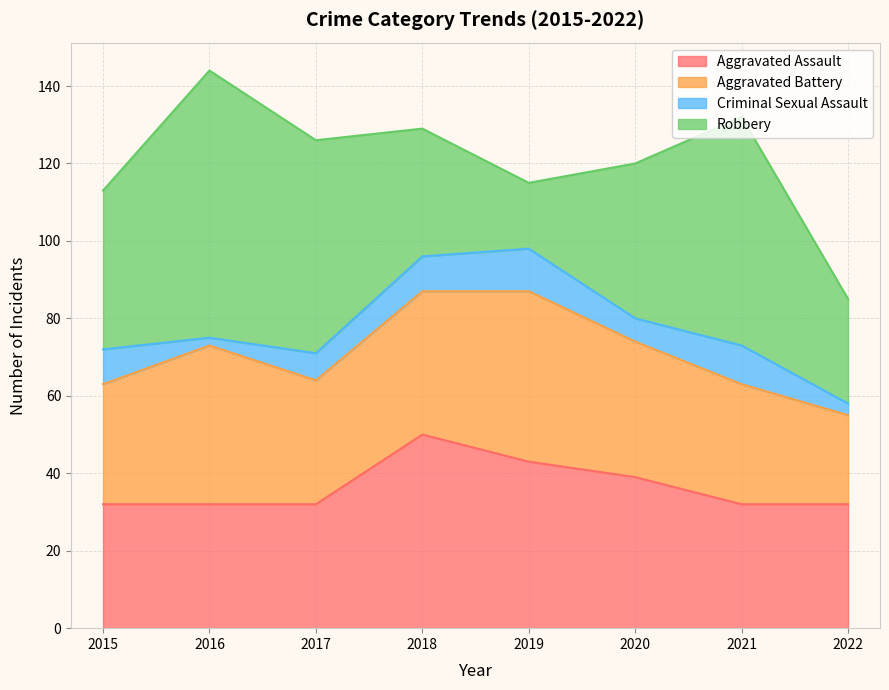

Is the value of Aggravated Assault at 2018 greater than the value of Criminal Sexual Assault at 2020?

Yes